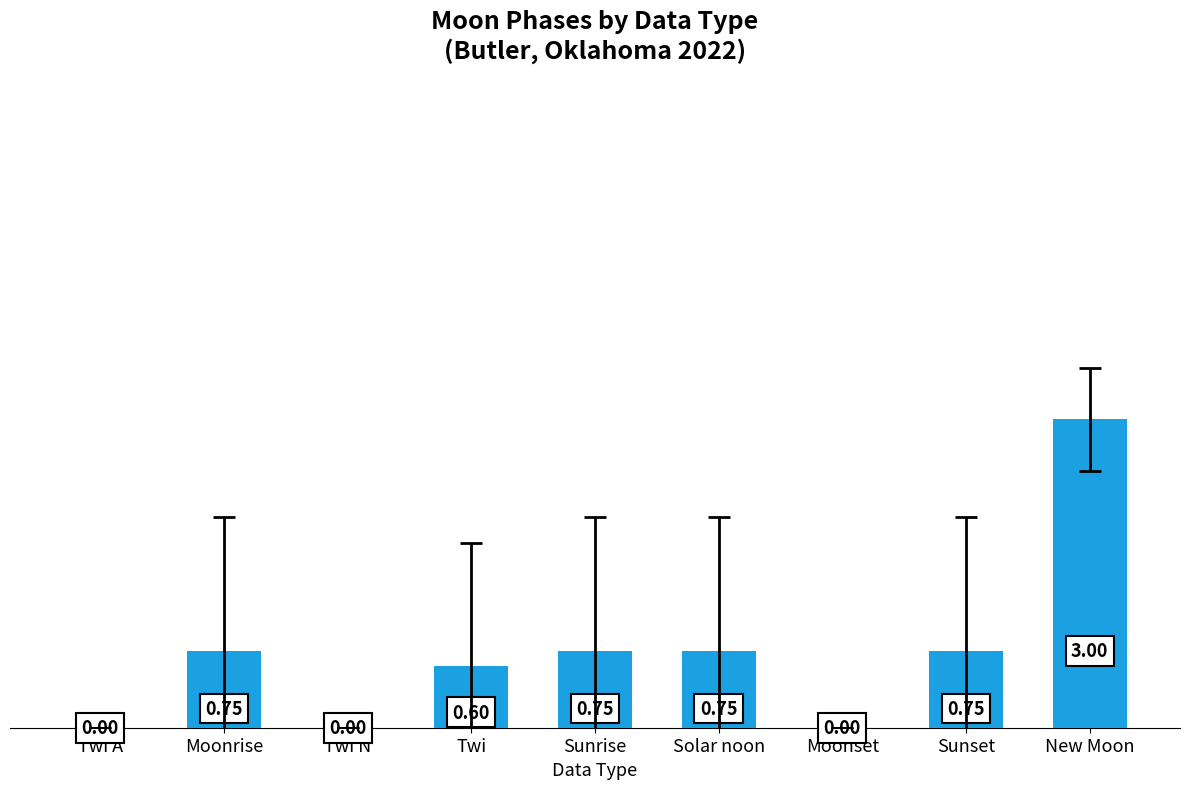

What is the sum of all values?

6.6